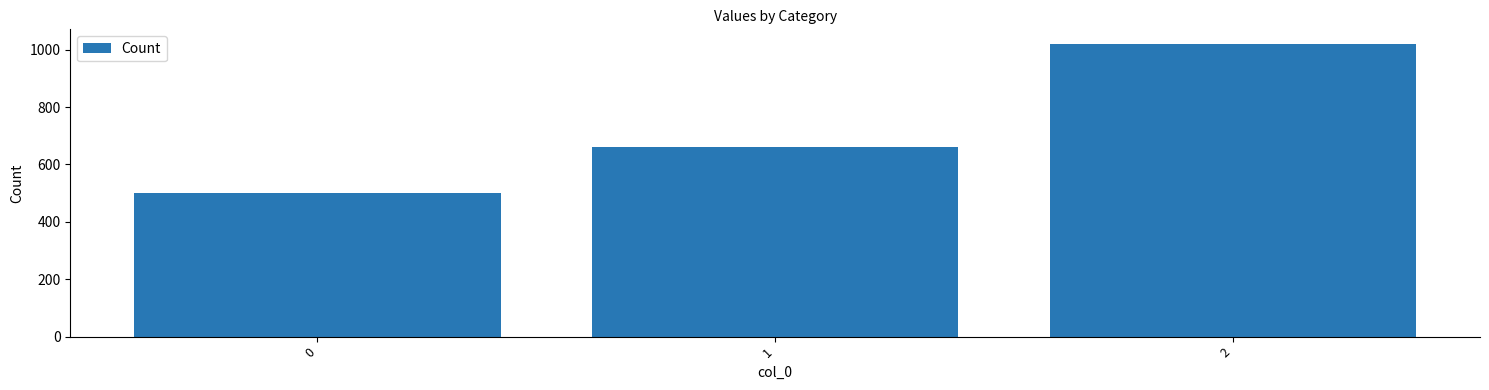

The chart shows a value of 896 at 0. True or false?

False